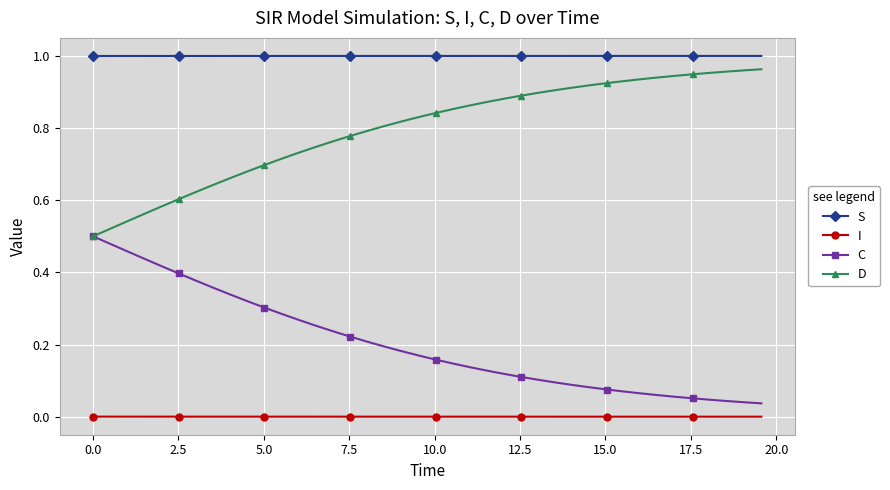

Which series has the largest total across all categories?

S